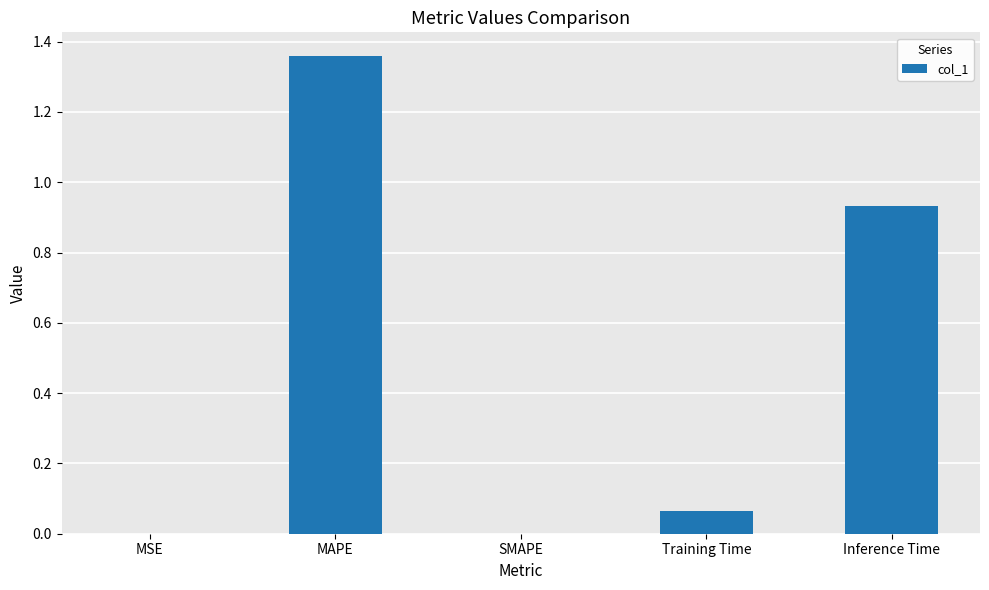

What is the sum of all values?

2.4